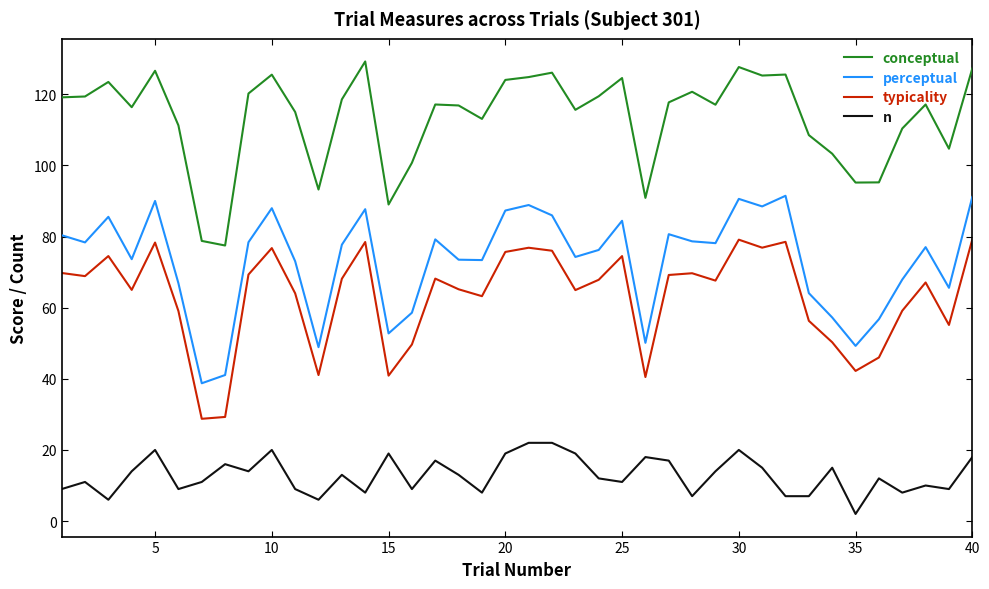

Rank the series by their maximum value, from lowest to highest.

n, typicality, perceptual, conceptual